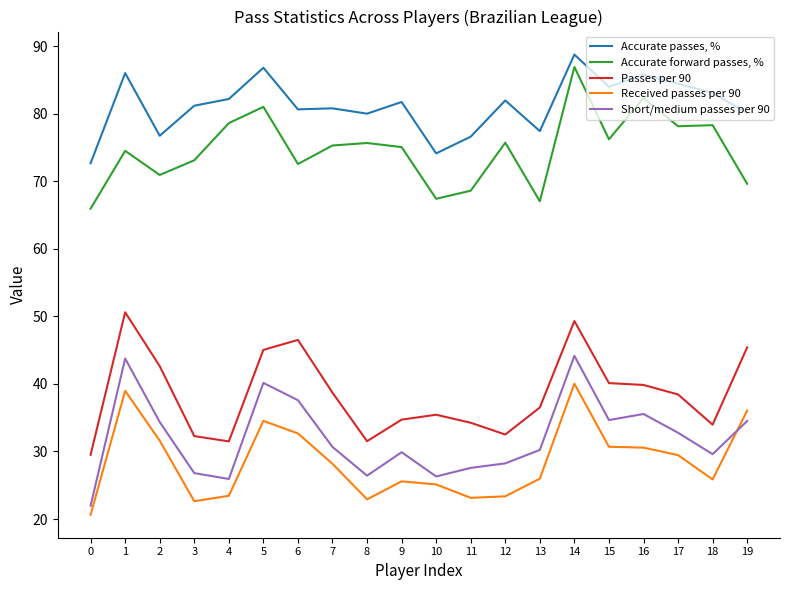

What is the smallest value displayed?

20.6